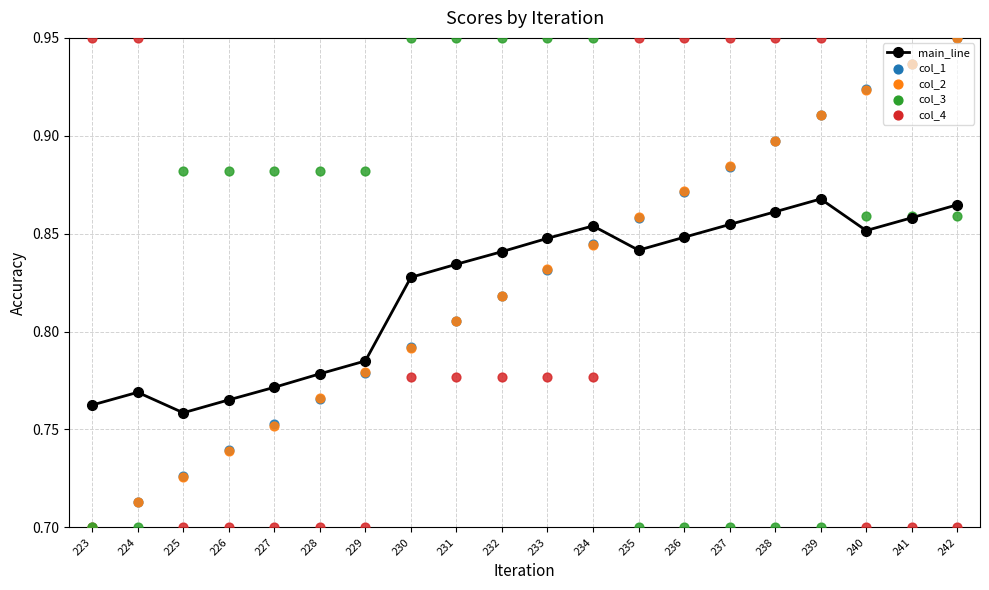

What is the change in value from 228 to 237?

+0.1